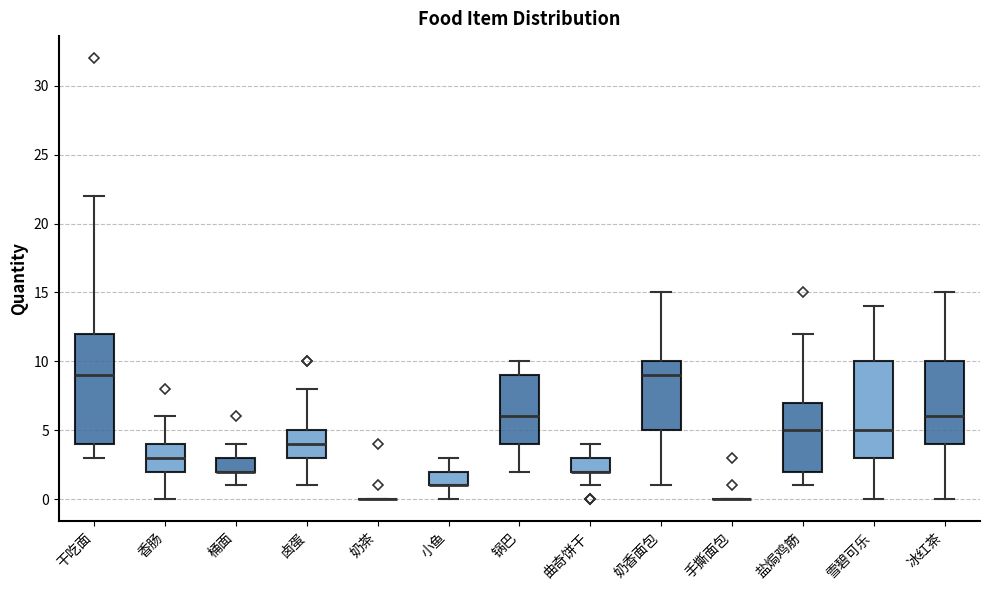

Which box is the tallest, from its lower edge to its upper edge?

干吃面